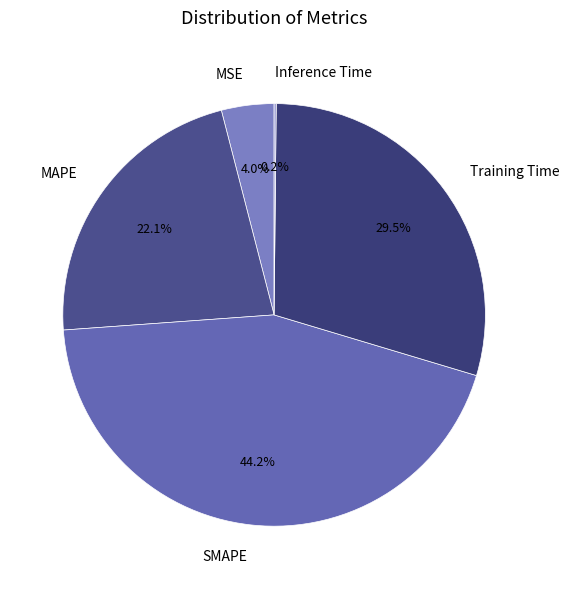

To the nearest percent, what percentage of the pie is MSE?

4%